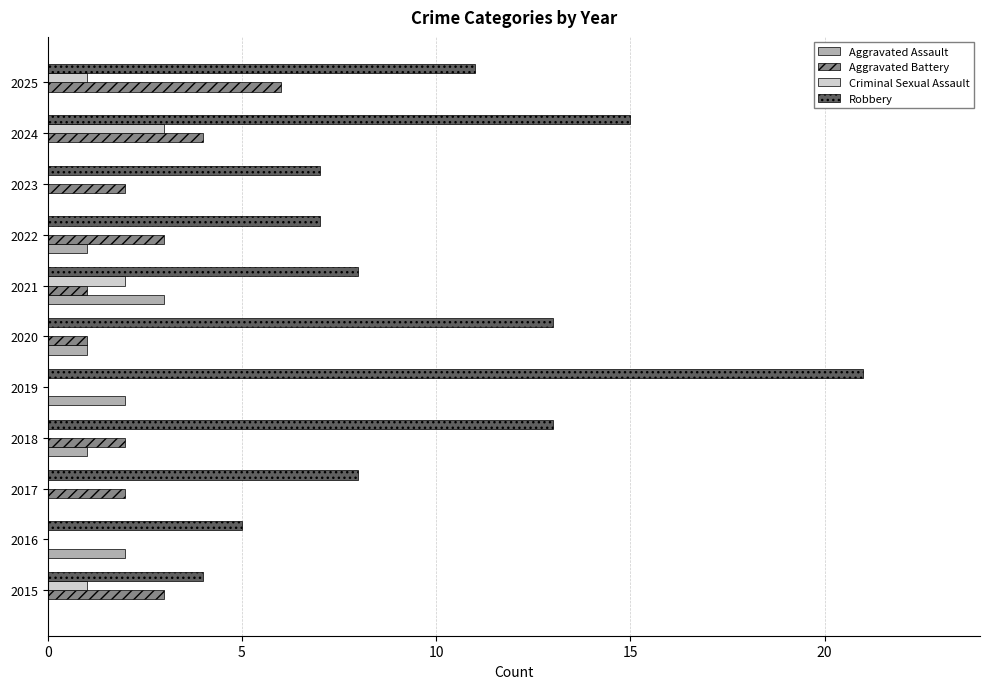

How many Aggravated Battery values are between 1 and 3?

7